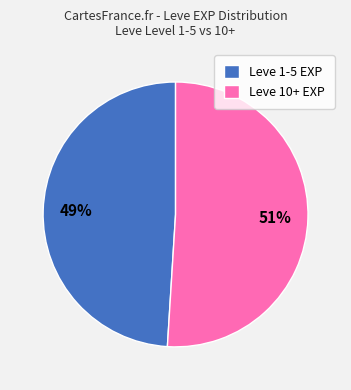

To the nearest percent, what portion does Leve 10+ EXP represent?

51%